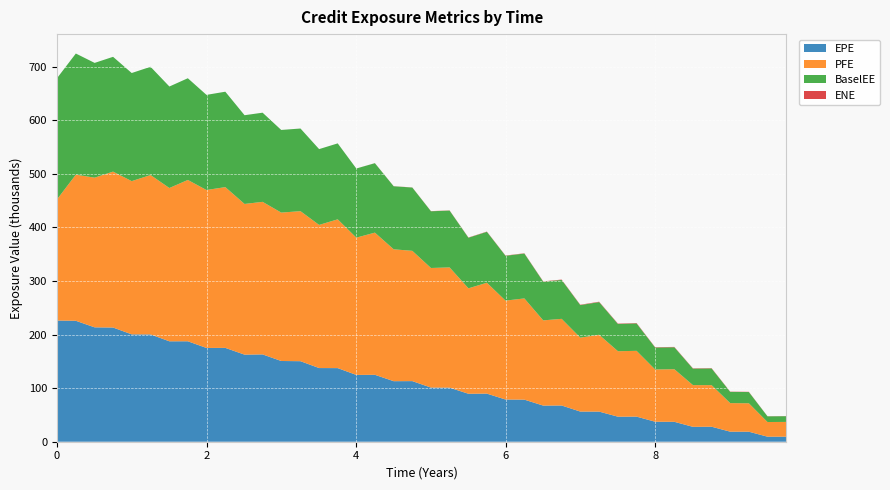

What is the total value across all series at 0?

678.8